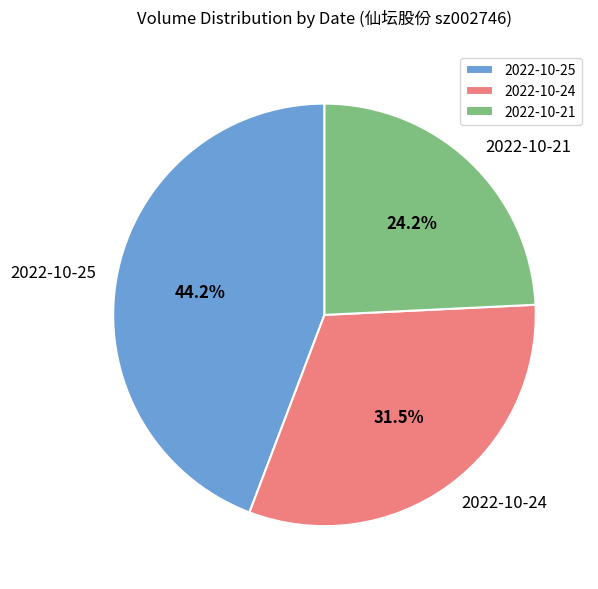

Which slice is the smallest?

2022-10-21